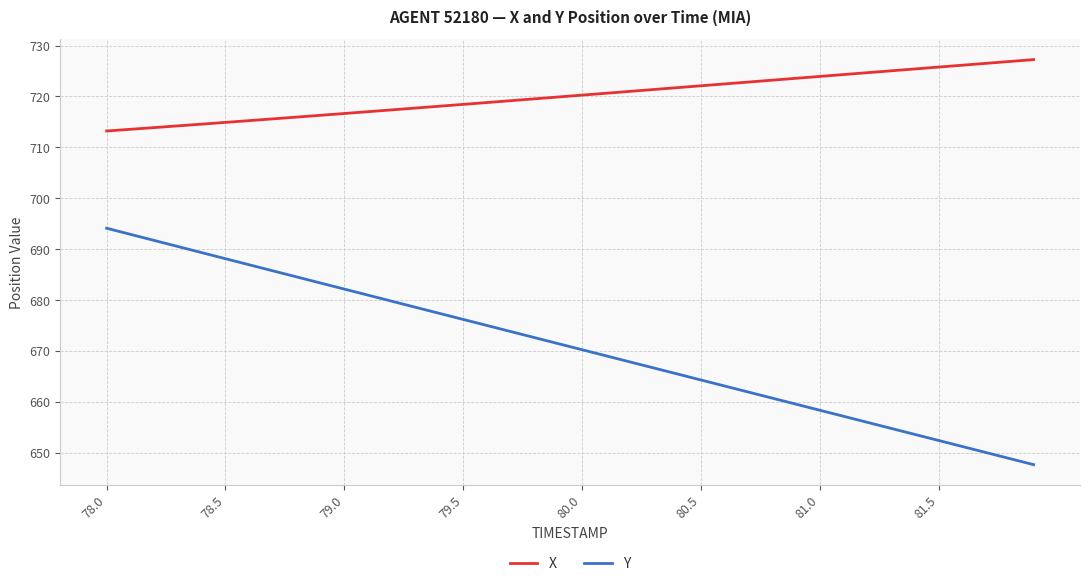

List the series in order of their peak value, highest first.

X, Y